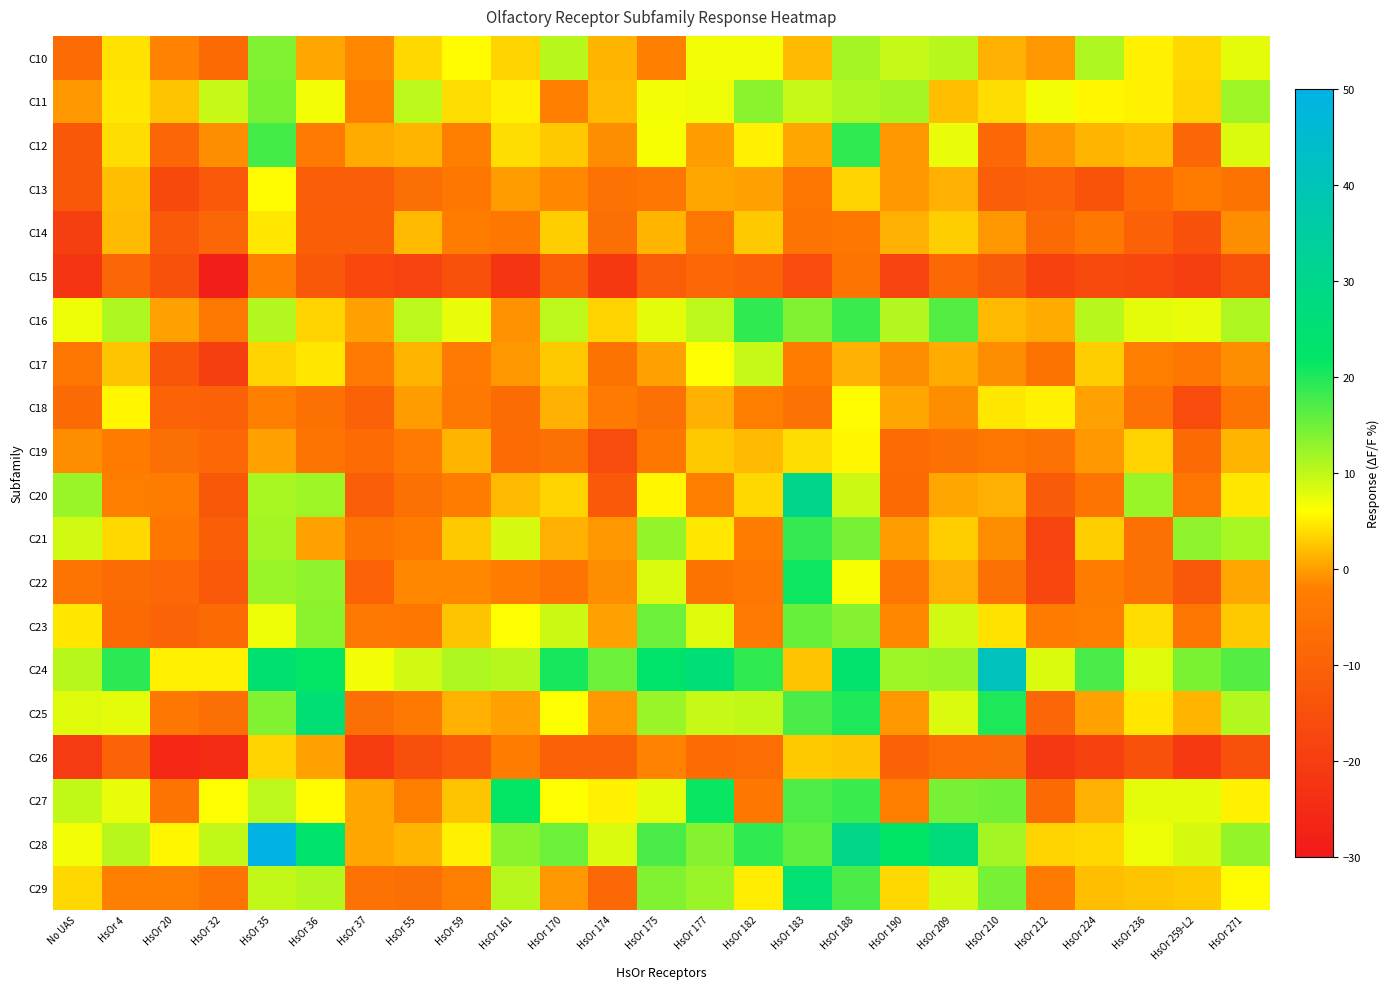

Which label corresponds to the smallest value in the chart?

HsOr 32